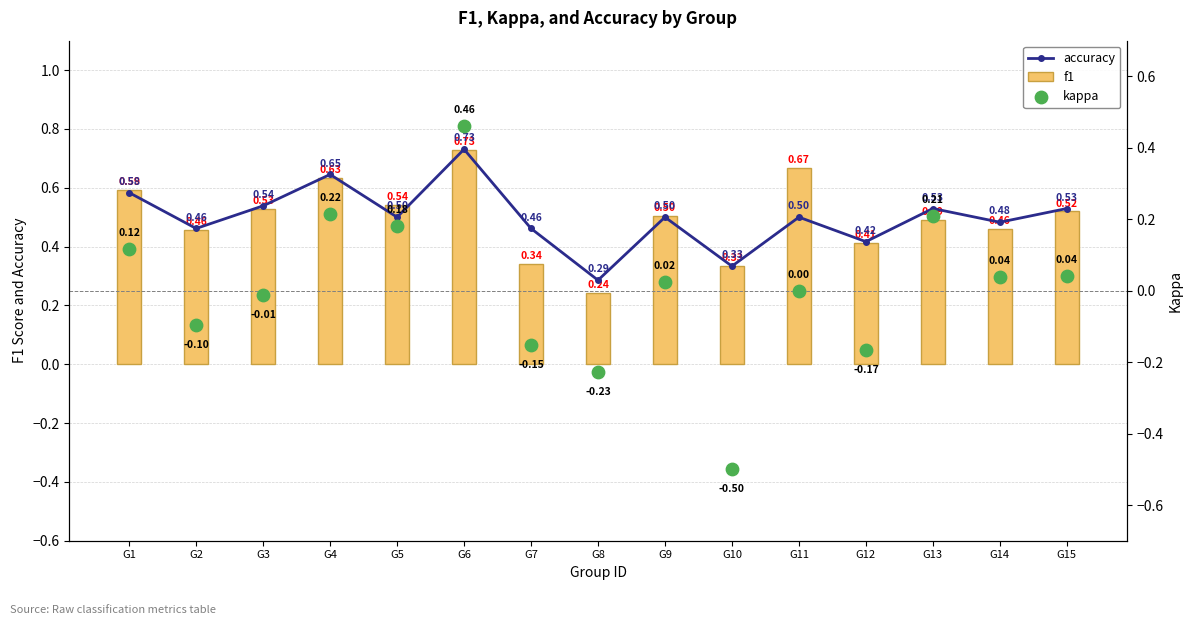

What is the total value across all series at G7?

0.6